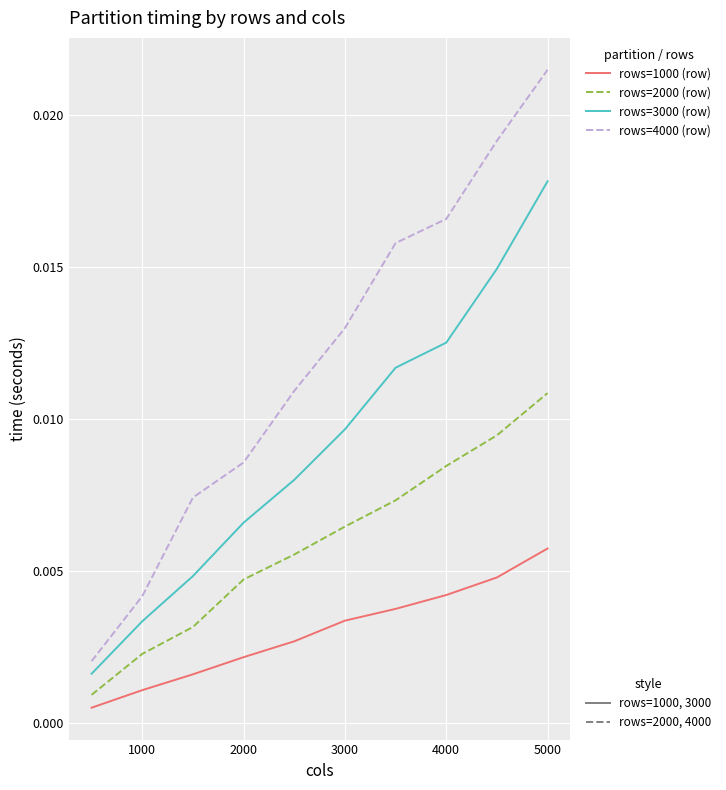

The value of rows=1000 (row) at 5000 is 0.0. True or false?

True